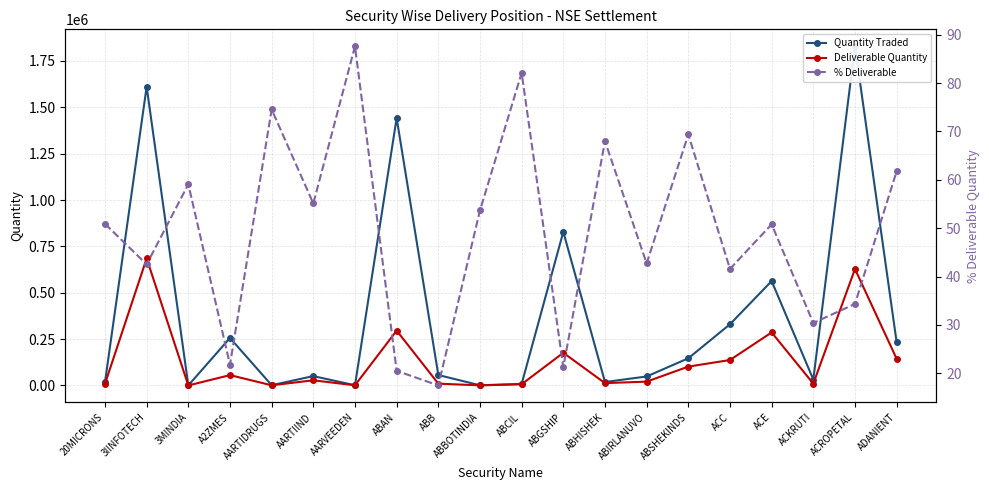

True or false: % Deliverable and Quantity Traded cross at least once.

False